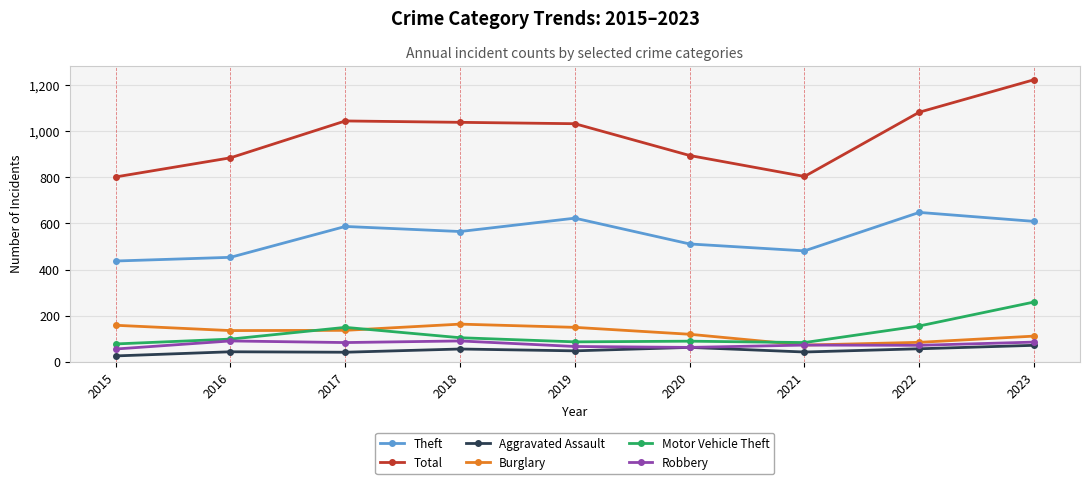

True or false: Burglary has more than 0 points higher than both neighbors.

True